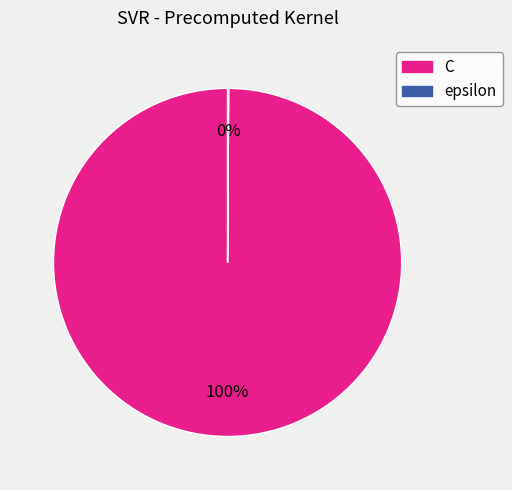

What is the largest slice in the pie chart?

C